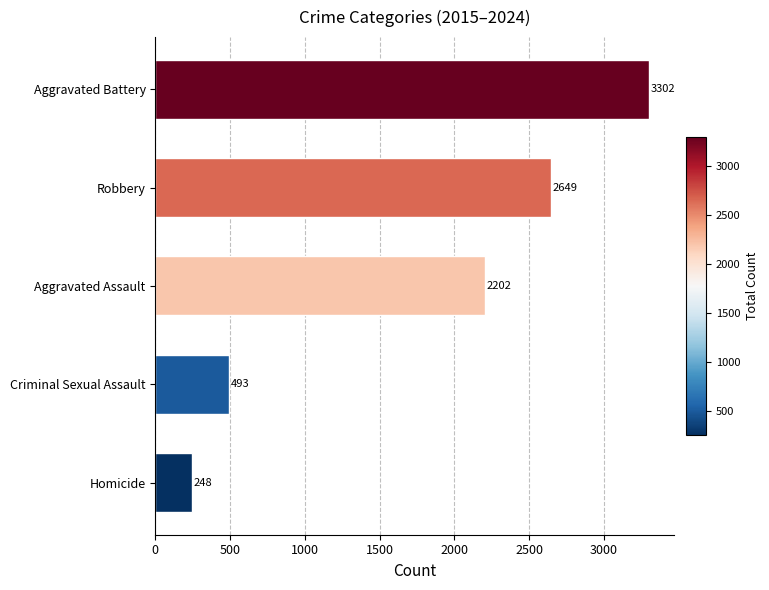

What is the smallest value displayed?

248